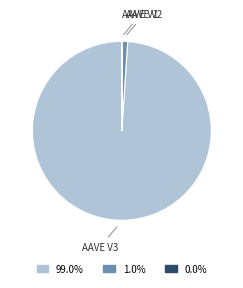

Is there a majority slice in this chart?

Yes